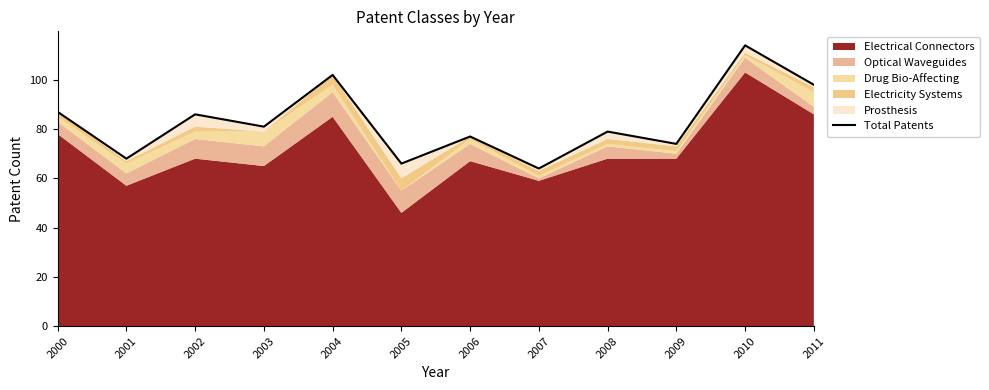

What is the greatest value displayed?

114